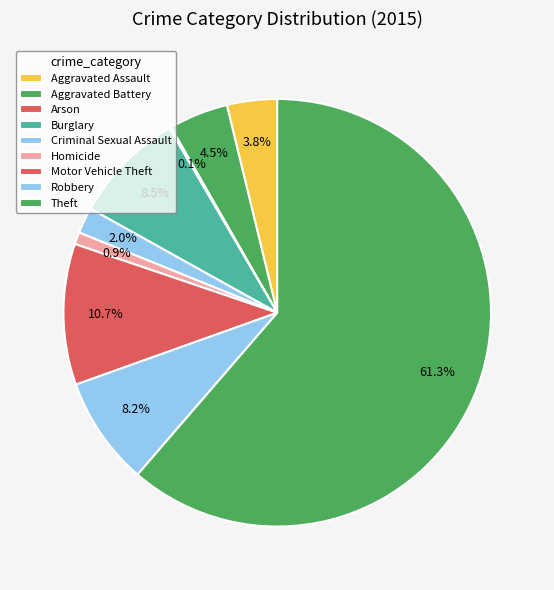

True or false: Homicide accounts for 1% of the total.

True